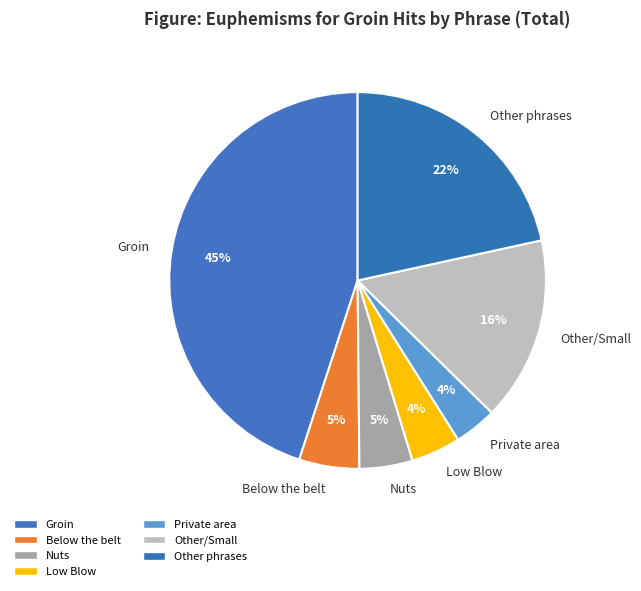

To the nearest percent, what portion does Private area represent?

4%